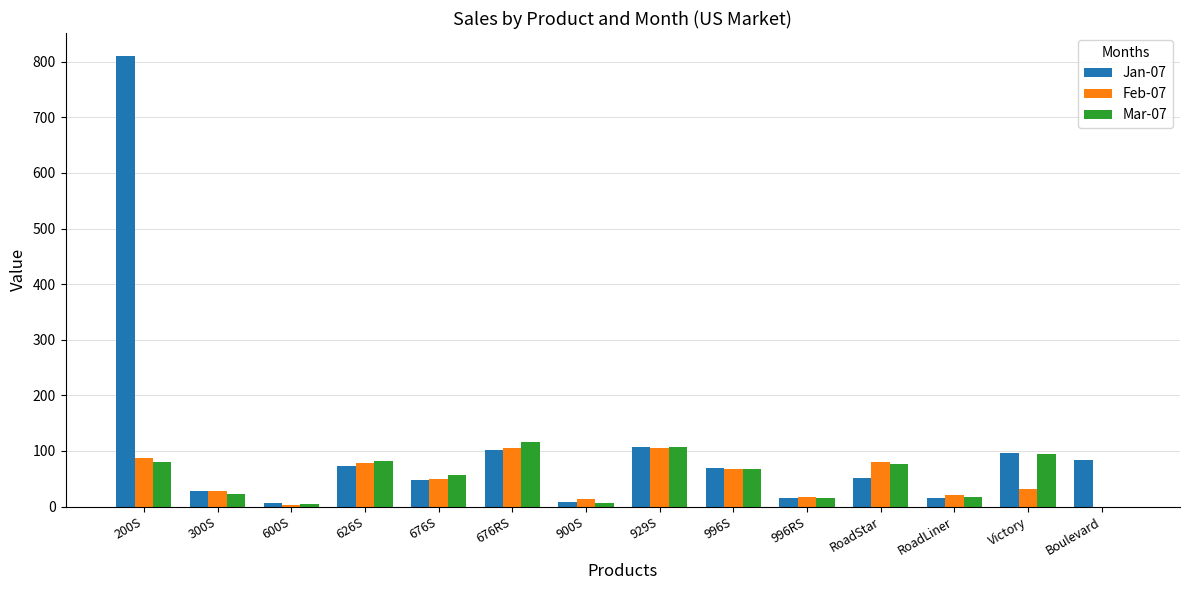

Which series changed the most between 200S and 626S?

Jan-07